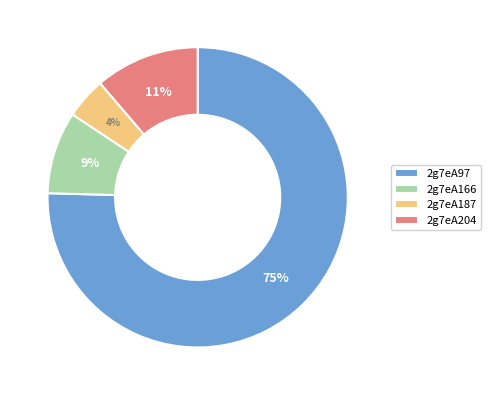

Which slice is the smallest?

2g7eA187